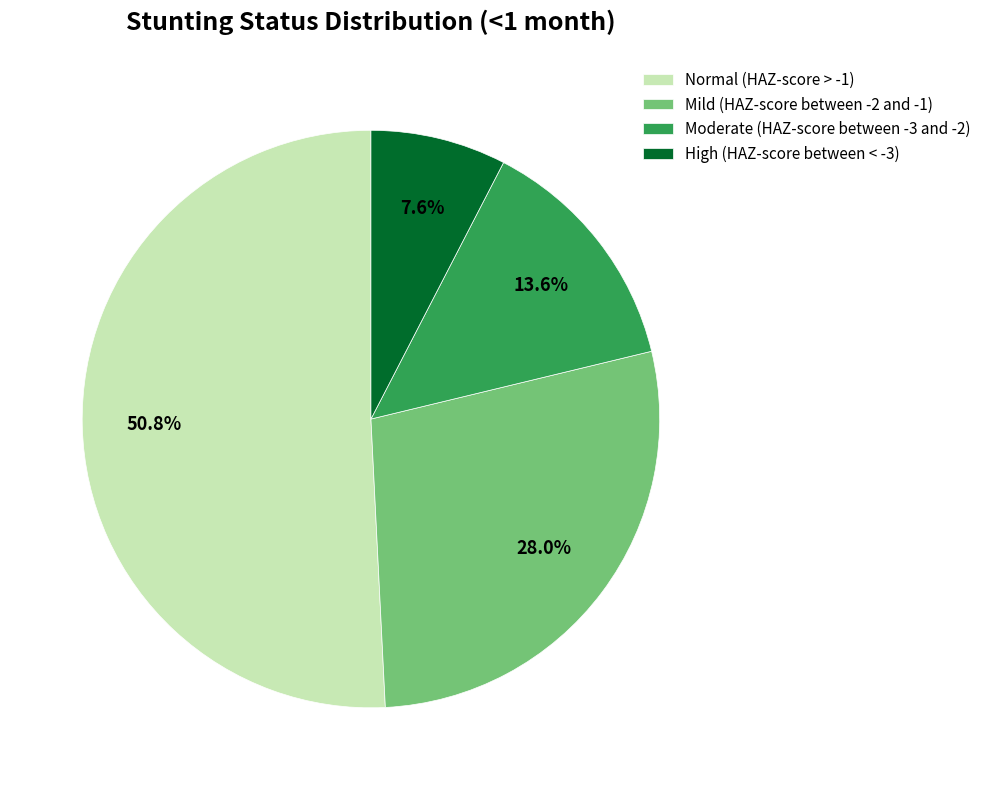

What percentage is the Mild (HAZ-score between -2 and -1) slice, to the nearest percent?

28%